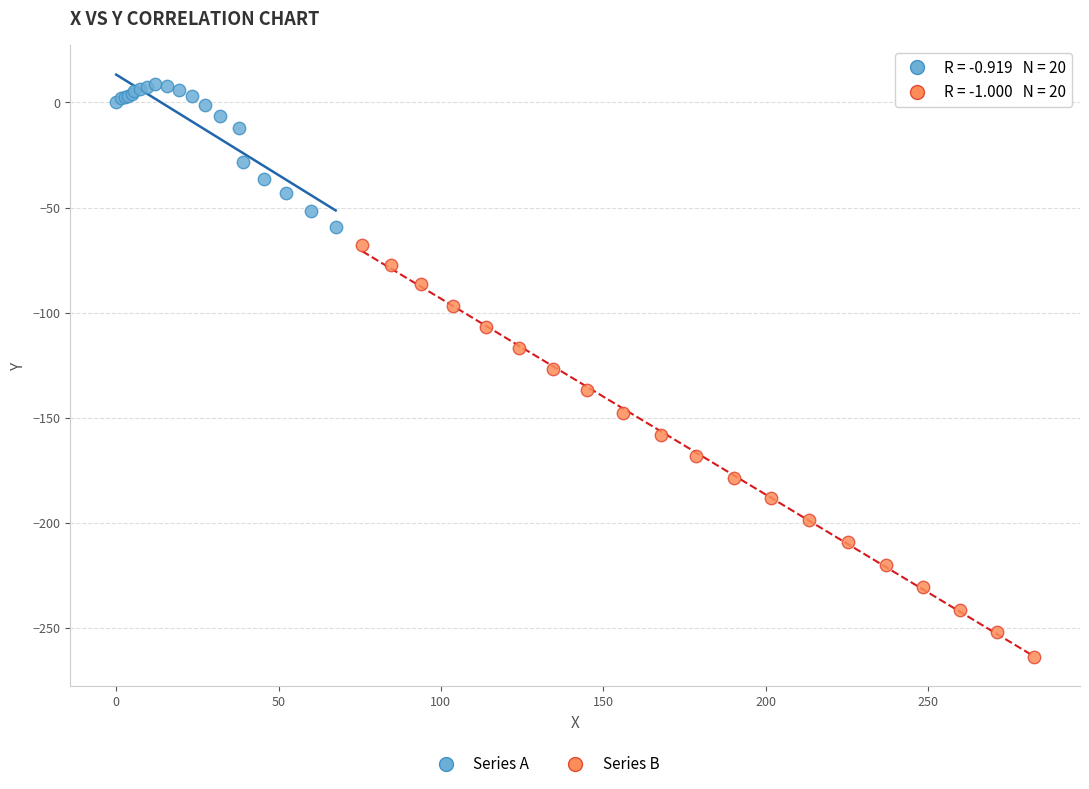

Which series contains the highest Y value?

Series A